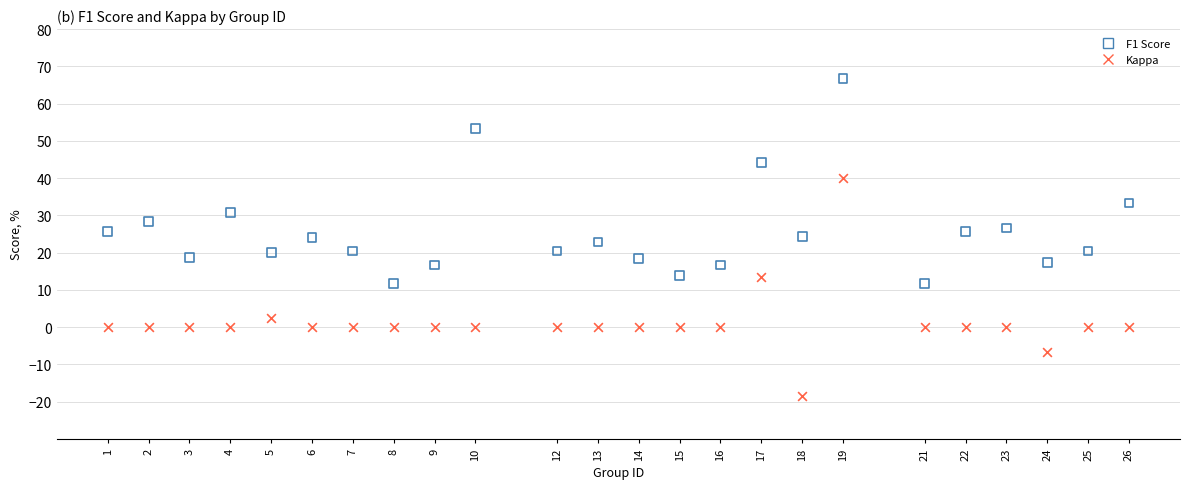

What are all the series names shown in the legend?

F1 Score, Kappa